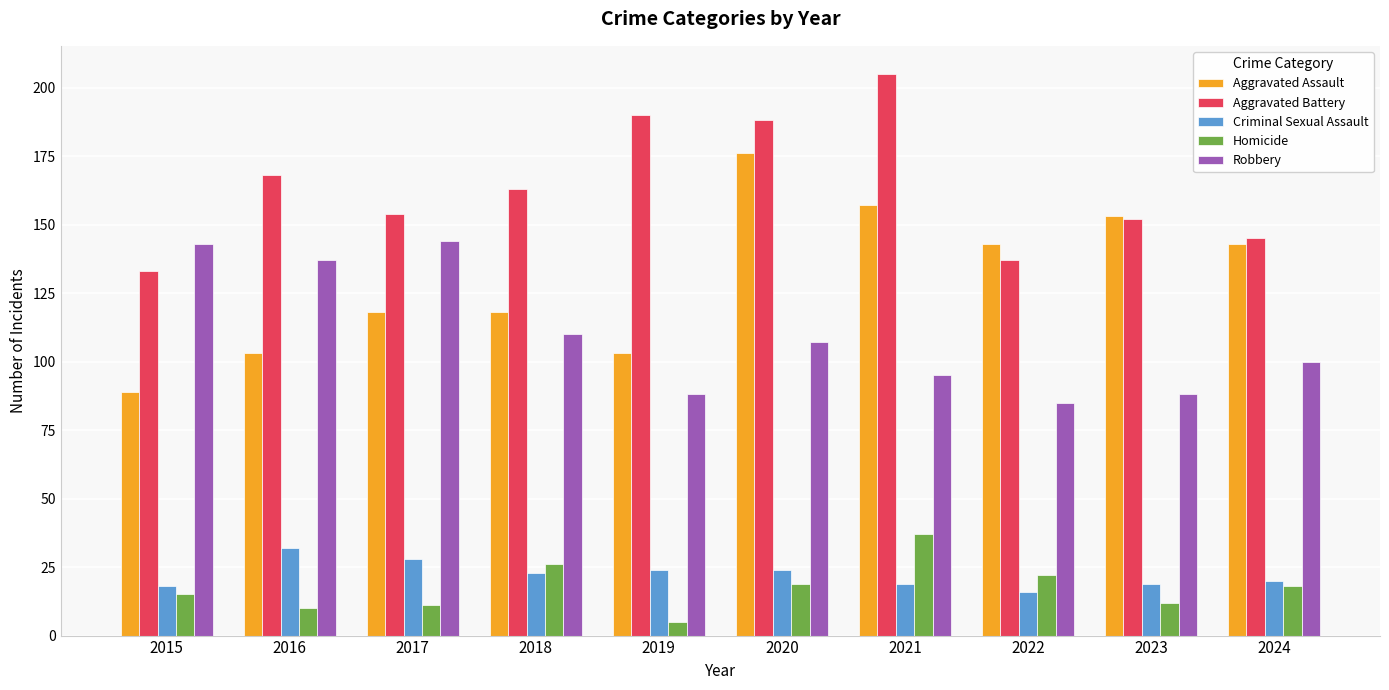

What is the spread (max minus min) of values at 2018?

140